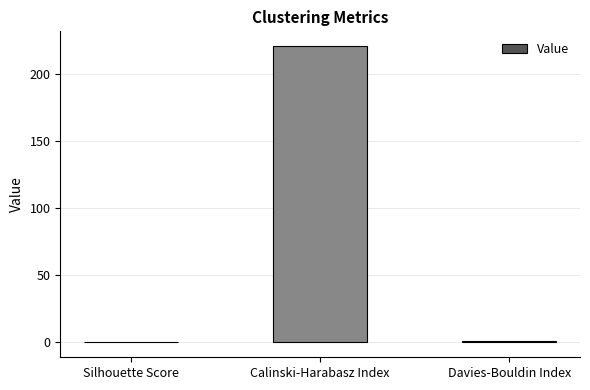

Count the number of data series in this chart.

1